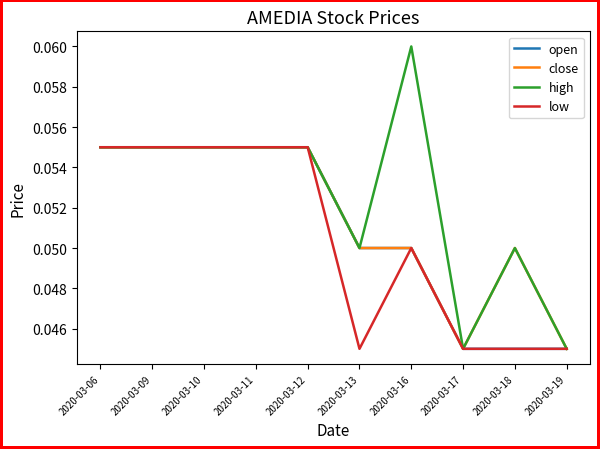

List the series in order of their overall mean, lowest first.

low, open, close, high